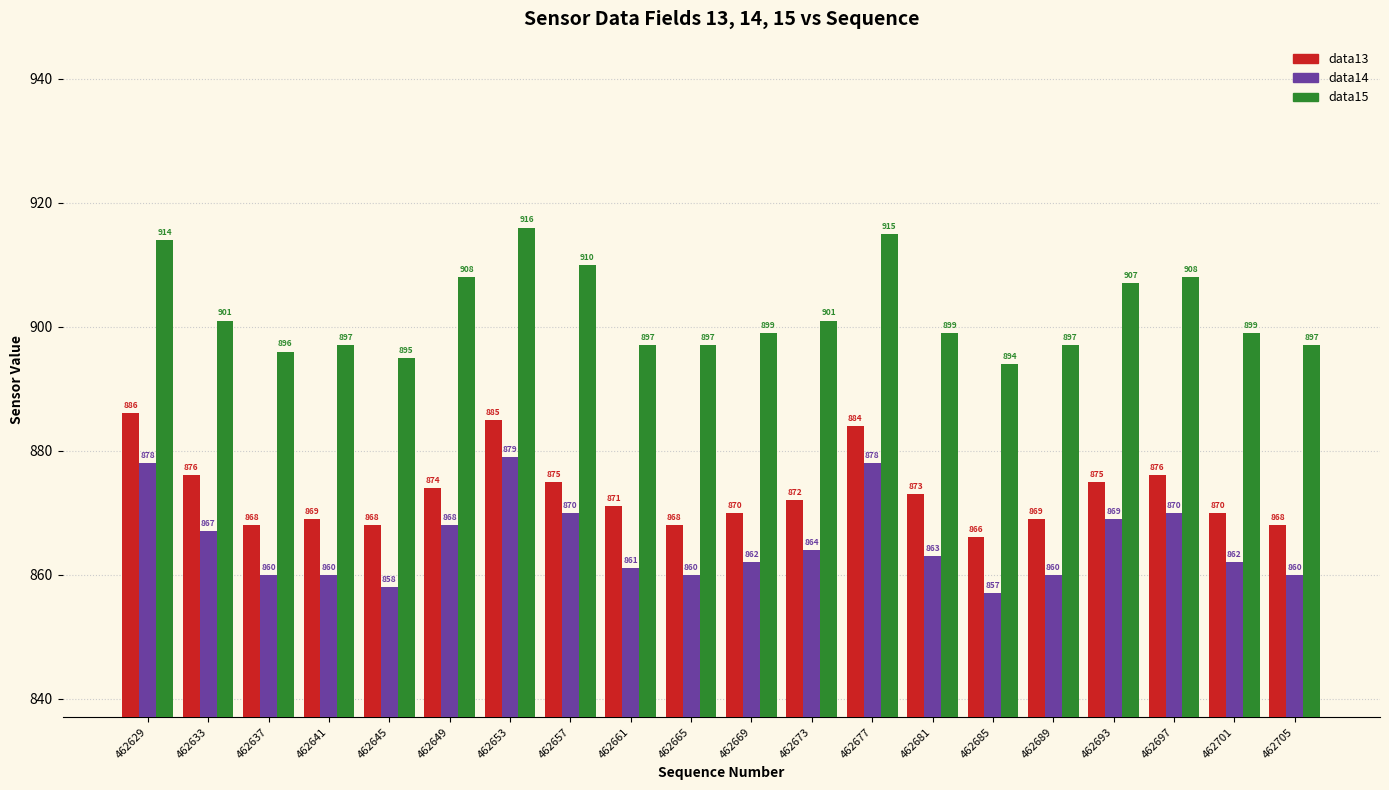

At which category does the chart reach its minimum across all series?

462685